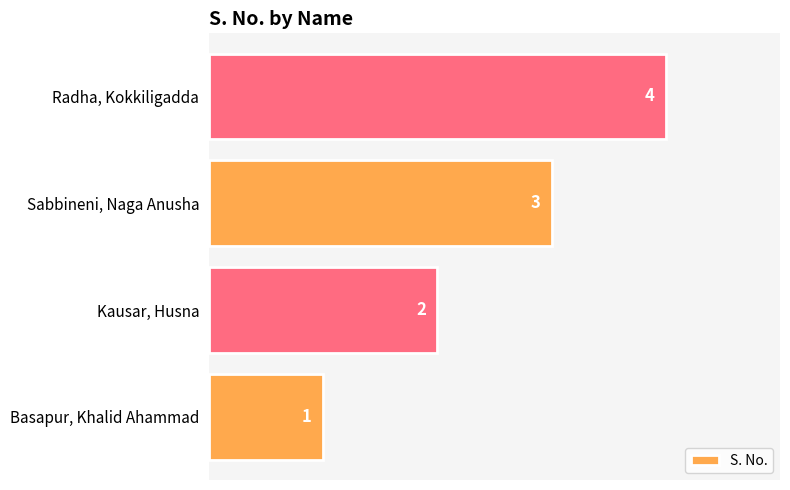

Count the values in the range 2 to 4.

3